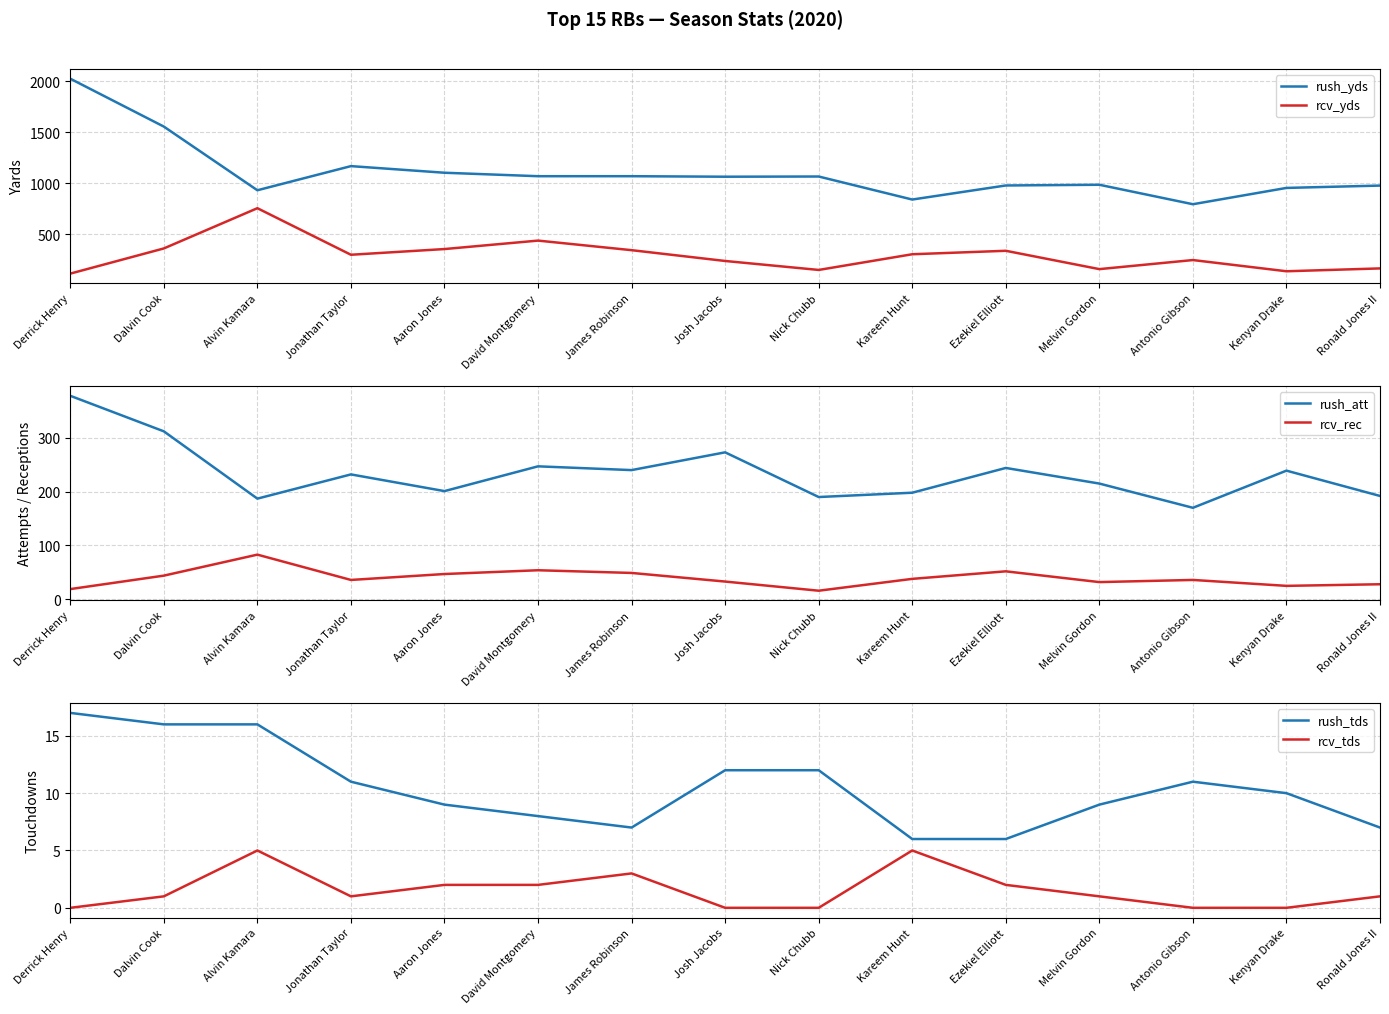

Is the value of rcv_yds at Nick Chubb greater than the value of rcv_tds at Derrick Henry?

Yes